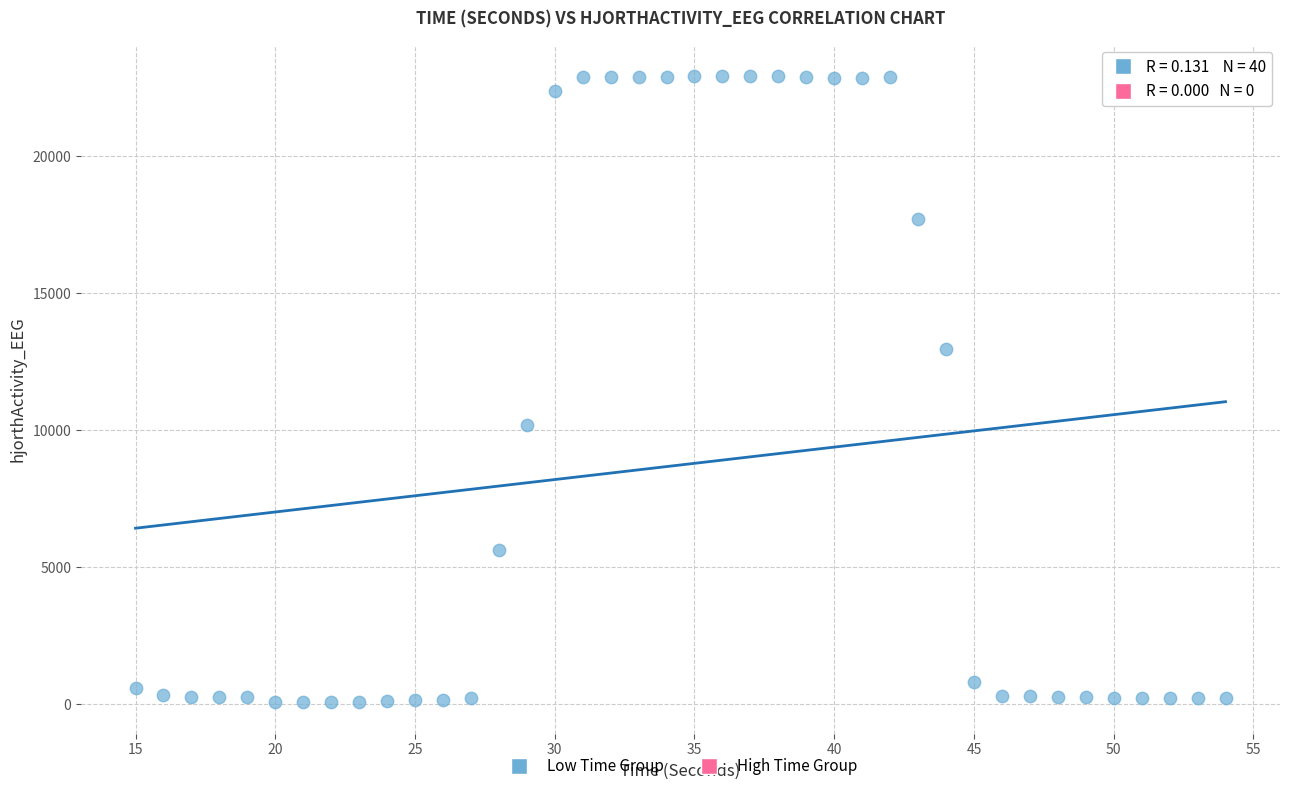

What is the range of X values (max minus min)?

39.0